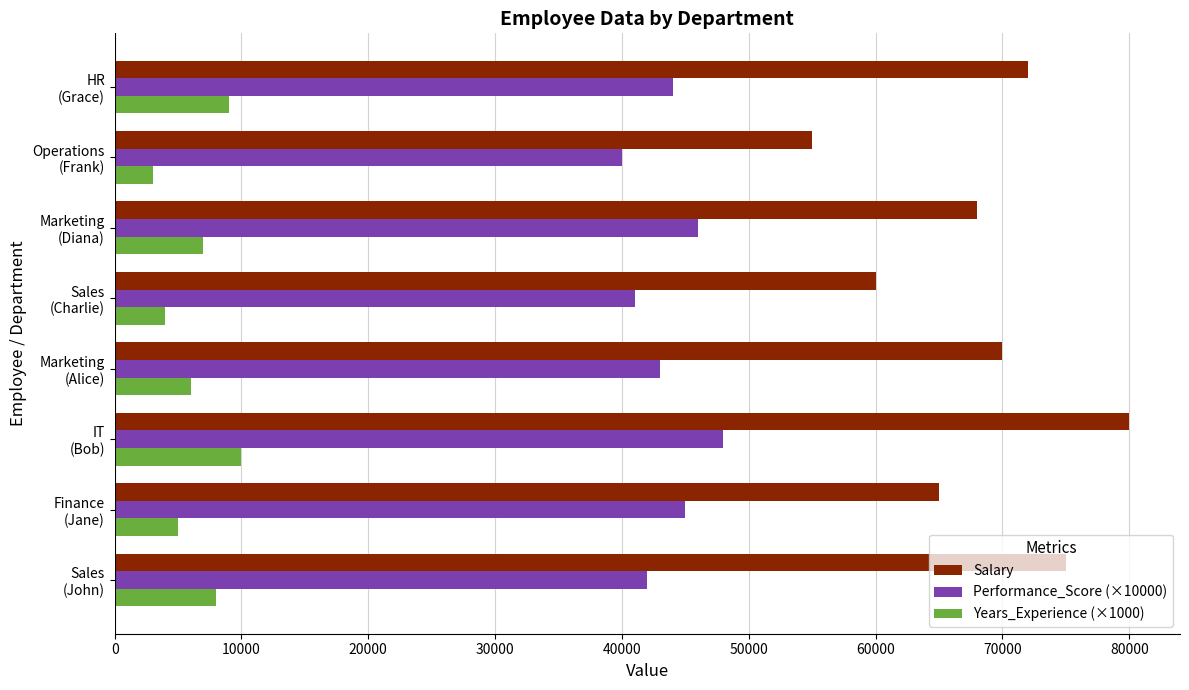

Rank the series by their maximum value, from highest to lowest.

Salary, Performance_Score (×10000), Years_Experience (×1000)